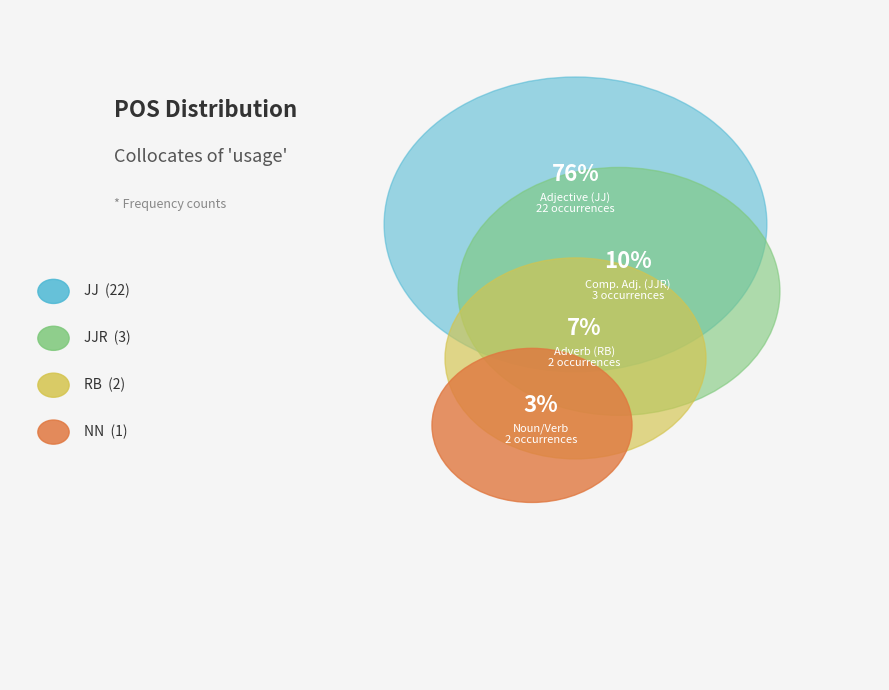

True or false: JJR (less) accounts for 1% of the total.

False